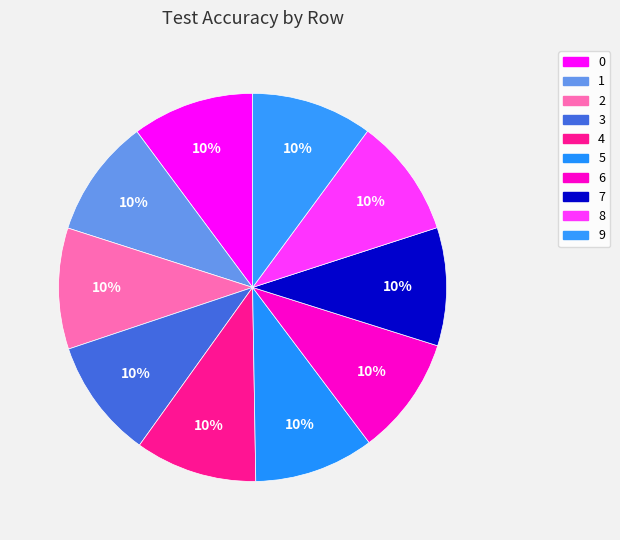

How many slices are in this pie chart?

10